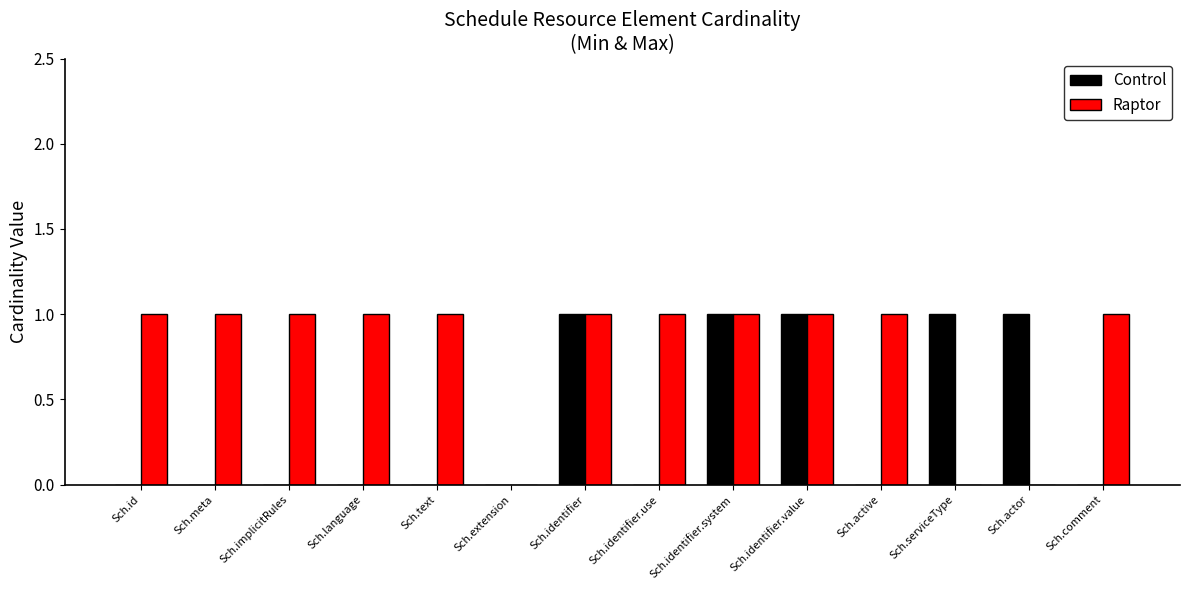

Reading left to right, transcribe all the data shown in this chart.

Control: 0	0	0	0	0	0	1	0	1	1	0	1	1	0
Raptor: 1	1	1	1	1	0	1	1	1	1	1	0	0	1